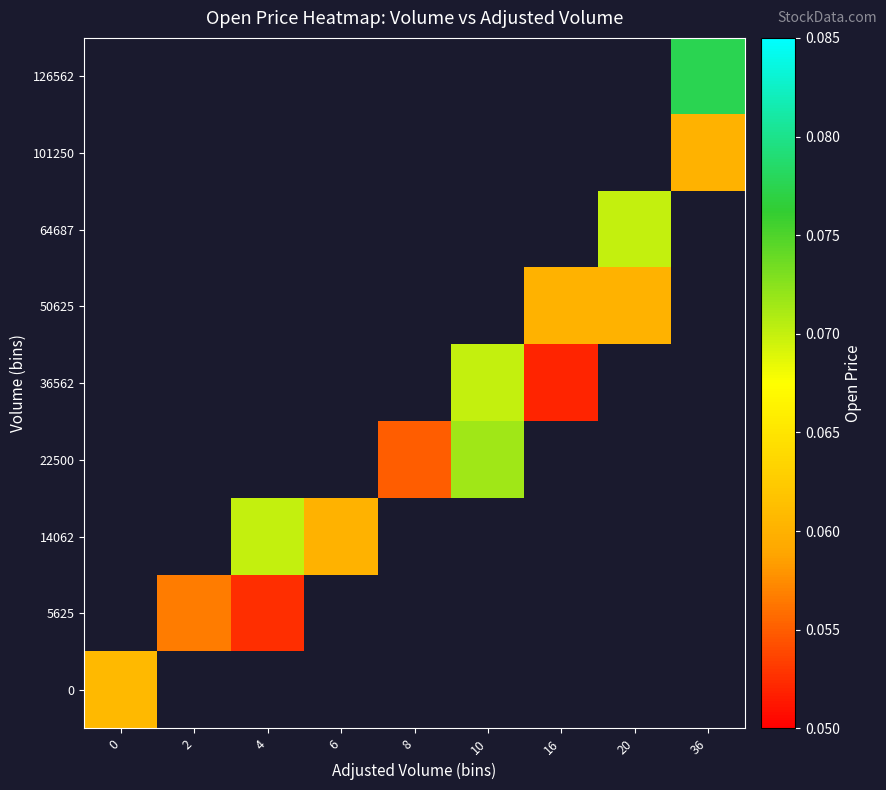

Is the value of 64687 at 0 greater than the value of 14062 at 20?

No